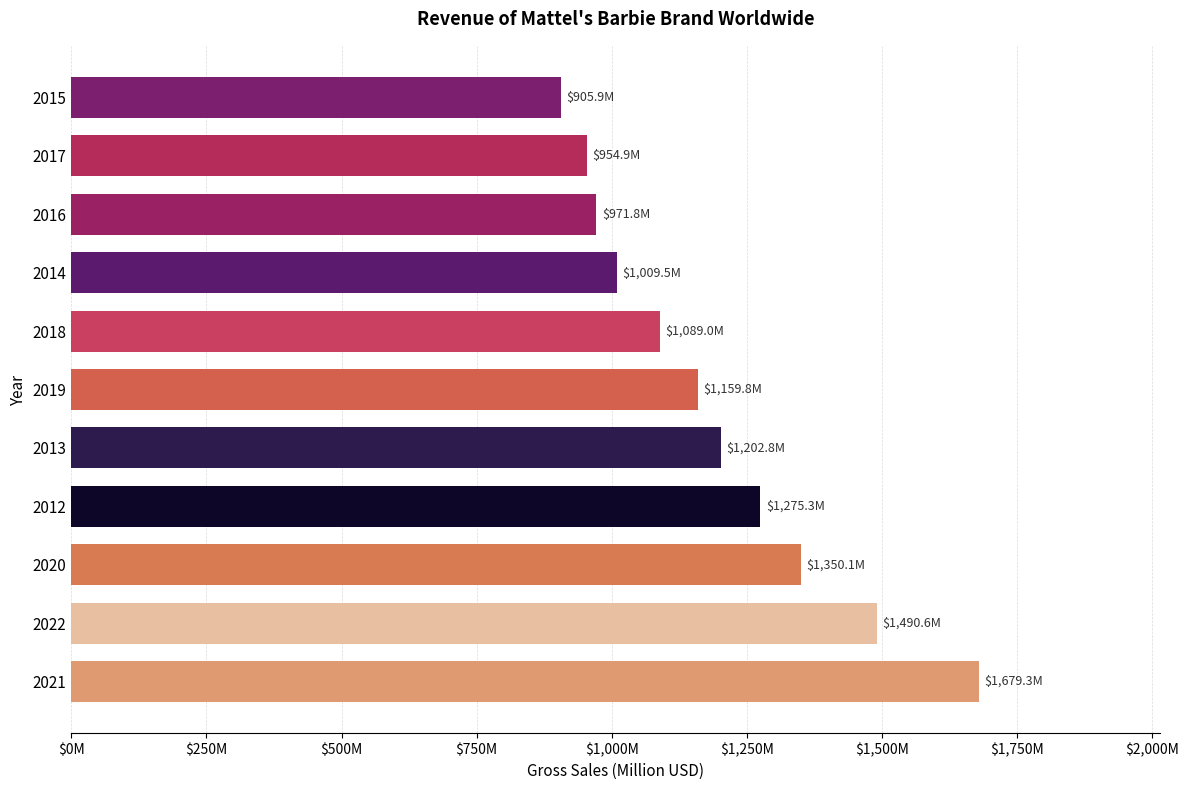

How many bars are there in total?

11